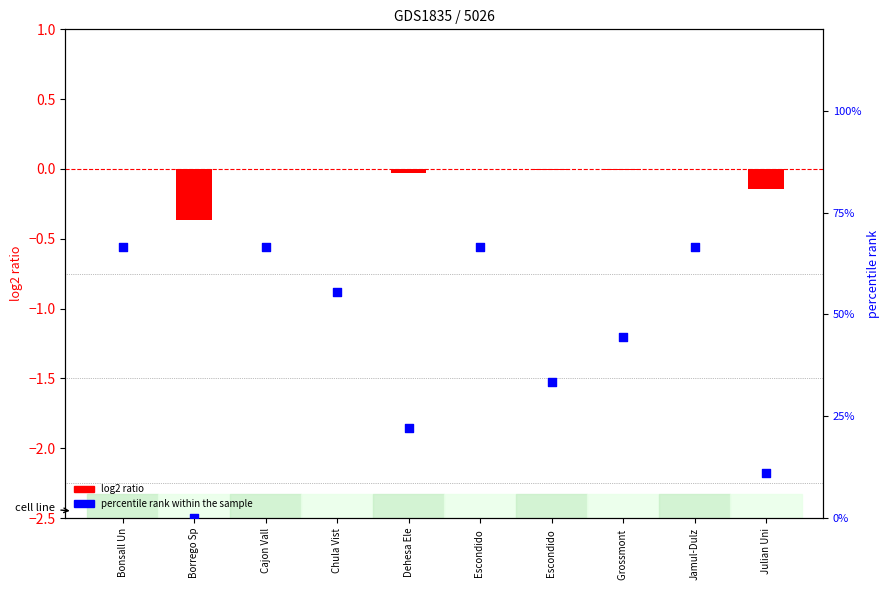

At how many categories does at least one series exceed 2?

9